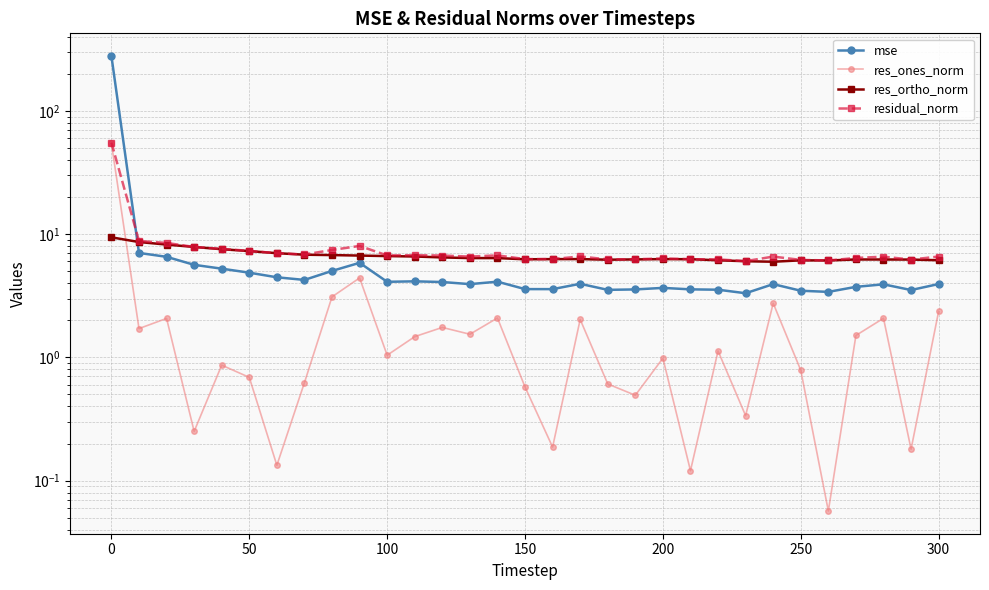

True or false: mse and res_ones_norm cross at least once.

False